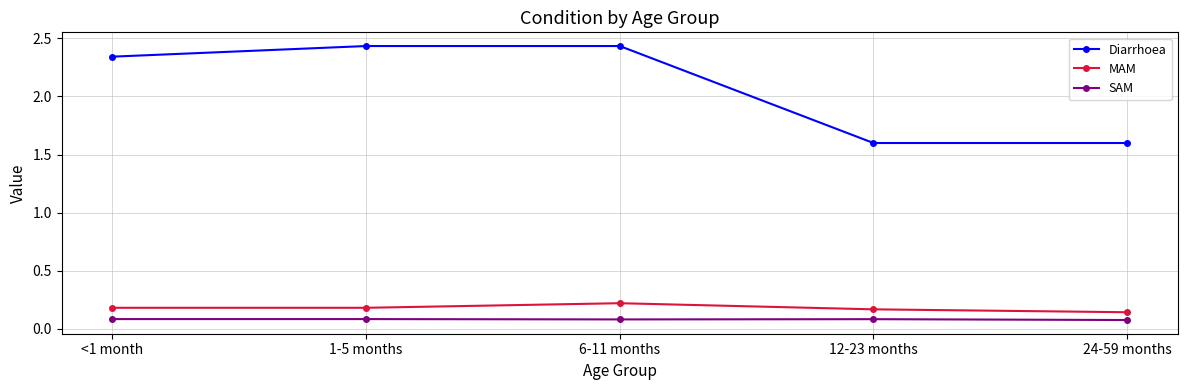

Does the chart have visible grid lines?

Yes